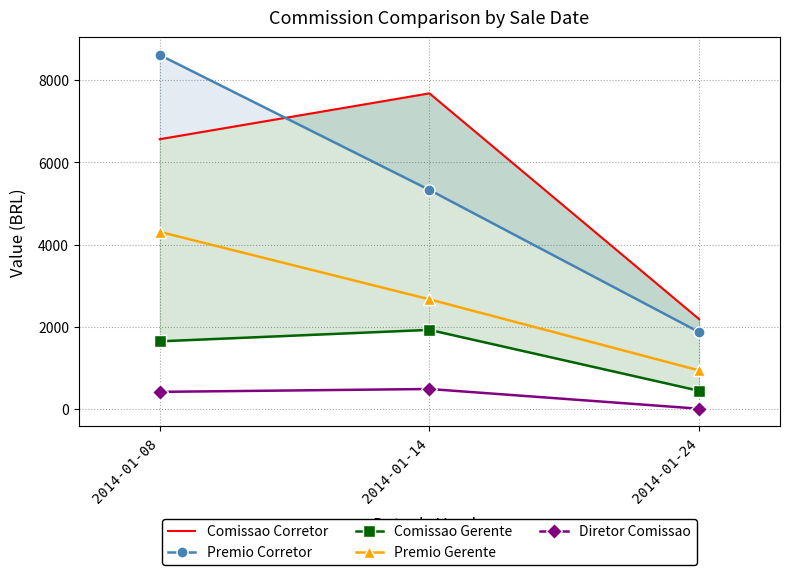

The Comissao Gerente series shows 1169.2 at 2014-01-14. True or false?

False